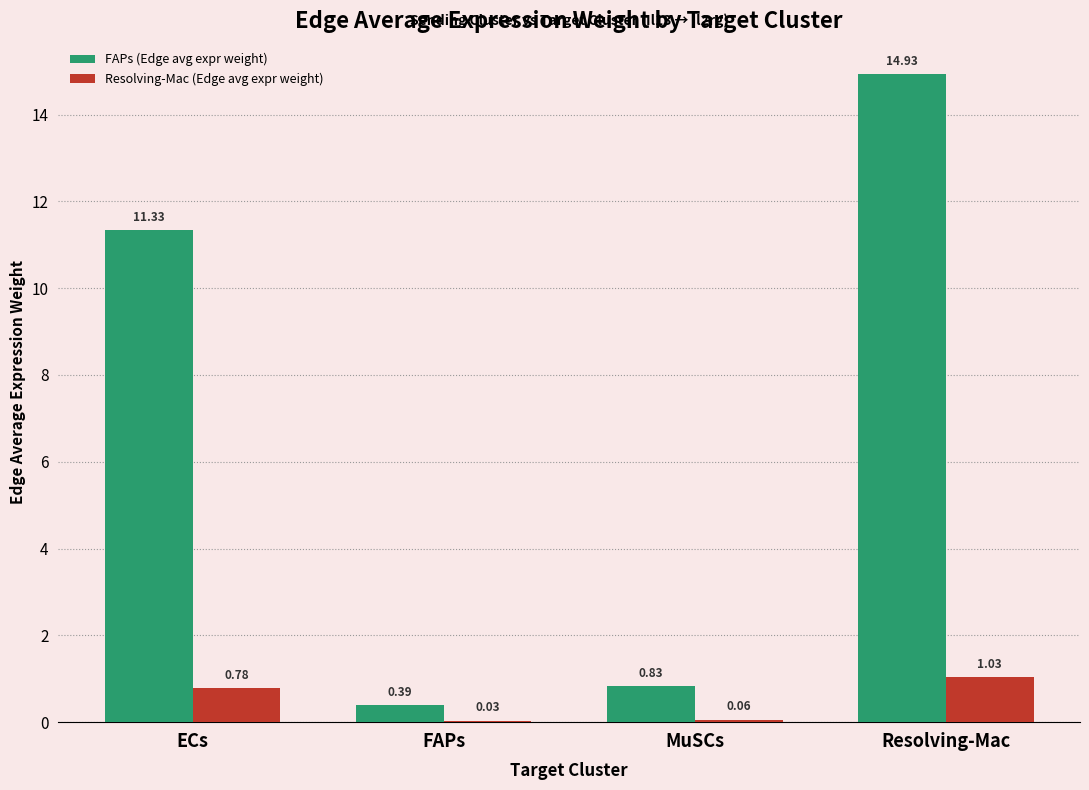

Which series has the widest spread of values?

FAPs (Edge avg expr weight)